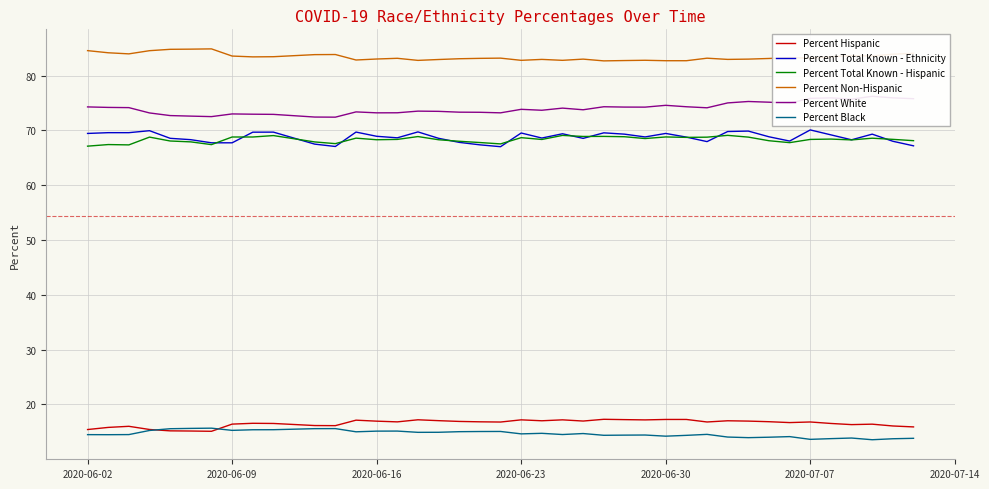

At which label does Percent White first exceed 74?

2020-06-02